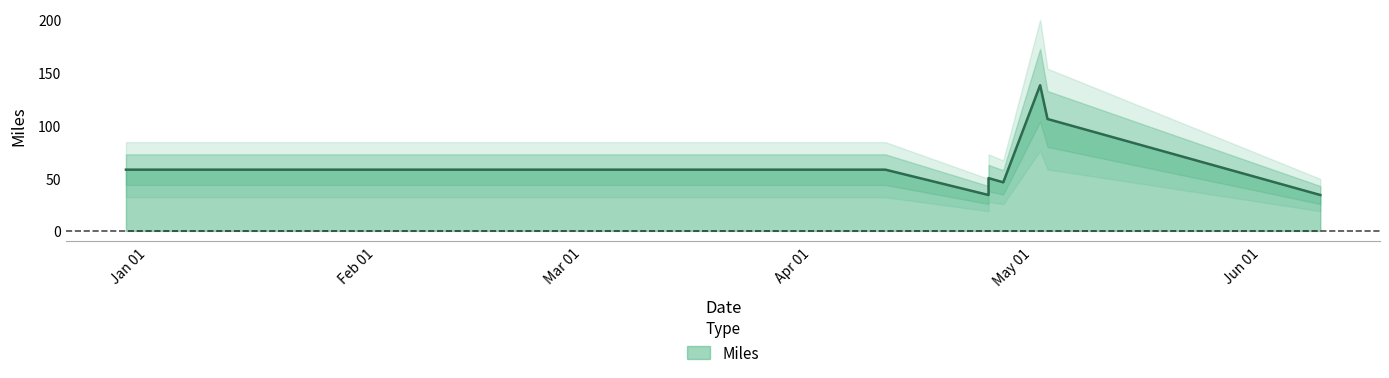

Where is the first local maximum?

2019-04-25